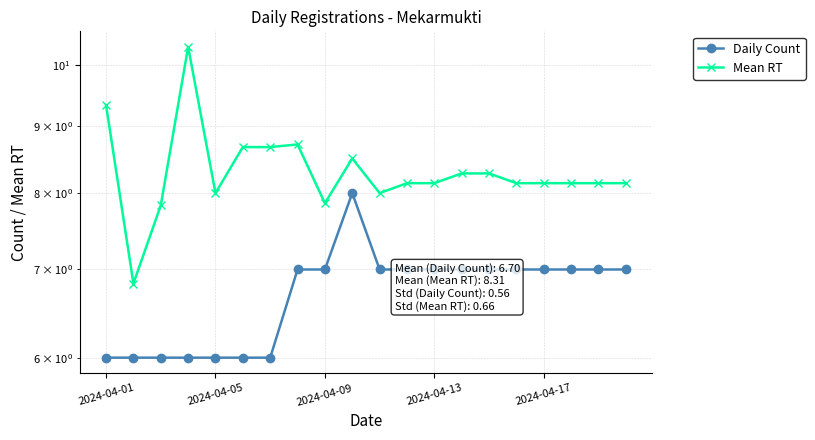

At how many categories does at least one series exceed 8?

15